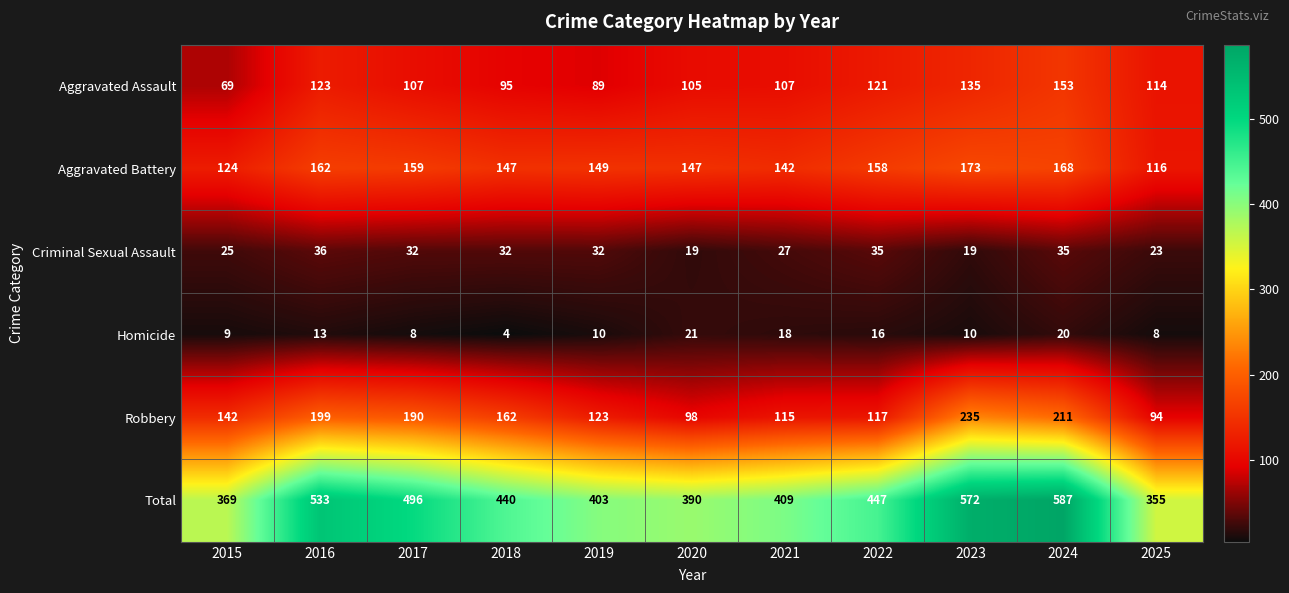

At which label is Aggravated Assault closest to 111?

2025